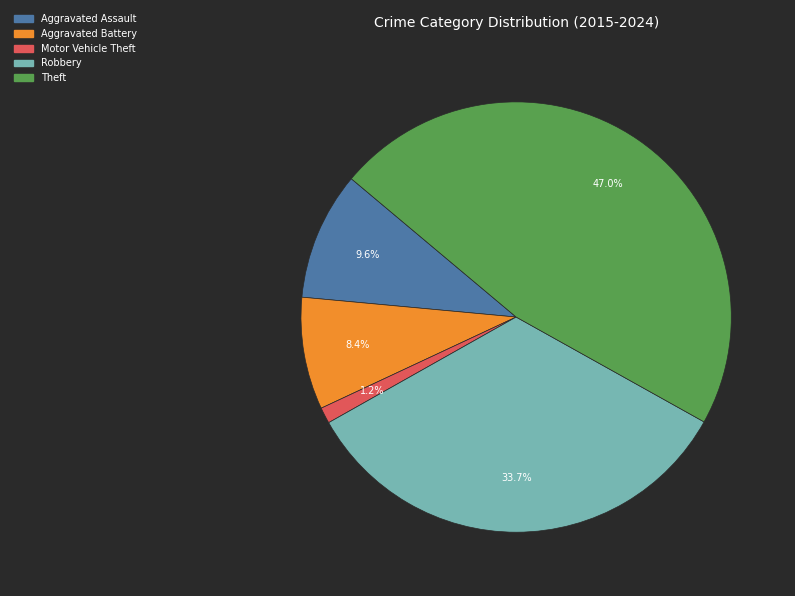

Which slice is the largest?

Theft